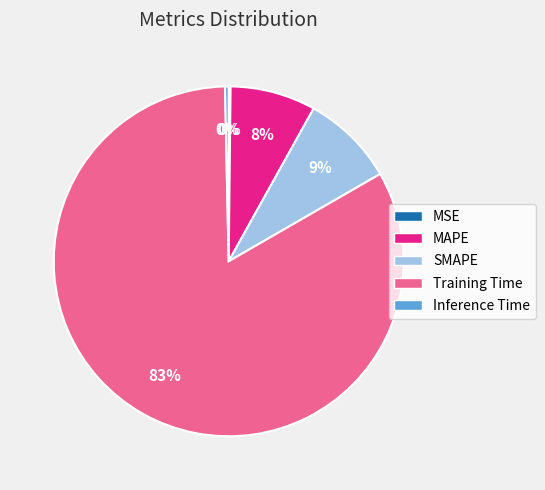

To the nearest percent, what is the difference between the Inference Time and MAPE slice percentages?

8%